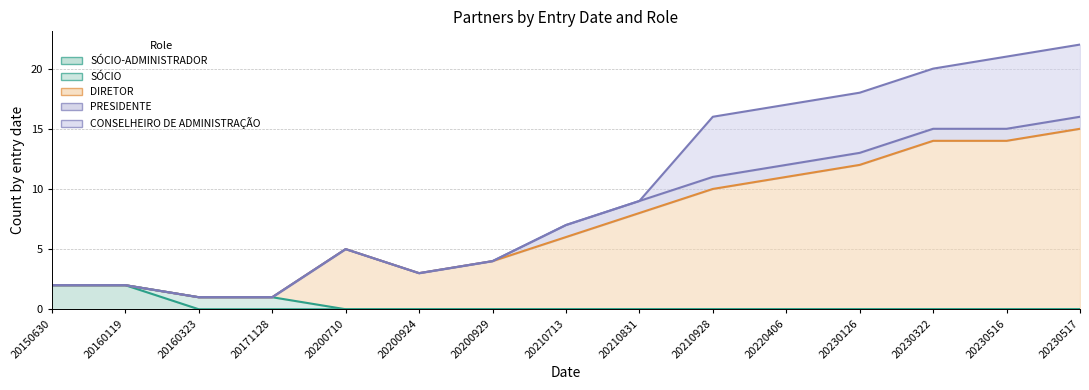

True or false: SÓCIO-ADMINISTRADOR and DIRETOR intersect in this chart.

False